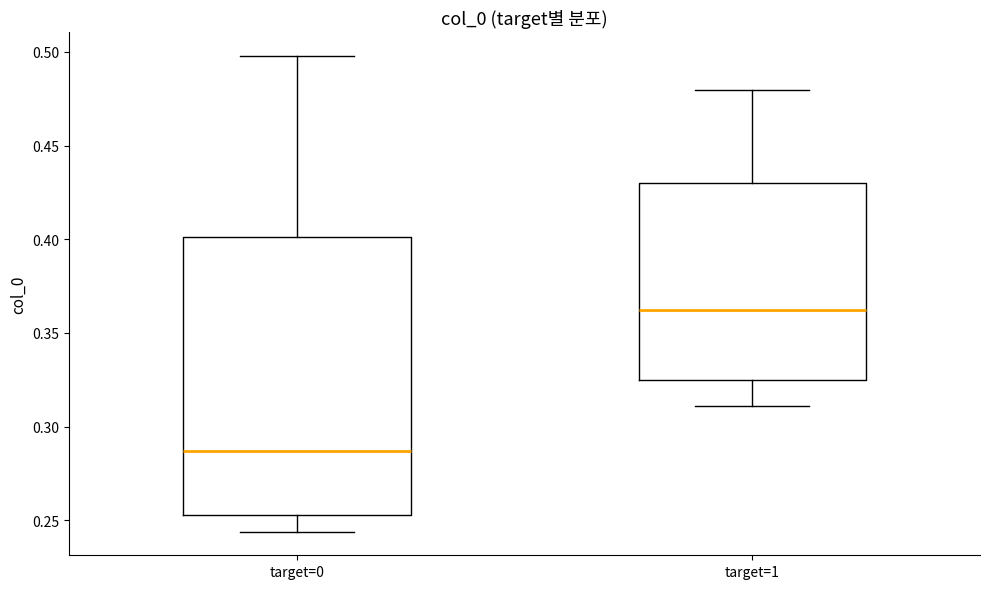

Reading left to right, transcribe this box plot: for each box, give where its median line is, the range the box spans, and where its two whiskers end, as read against the y-axis. The values are not printed on the chart, so give them approximately, as read against the axis.

target=0: median 0.285, box 0.255 to 0.400, whiskers 0.245 to 0.500
target=1: median 0.360, box 0.325 to 0.430, whiskers 0.310 to 0.480